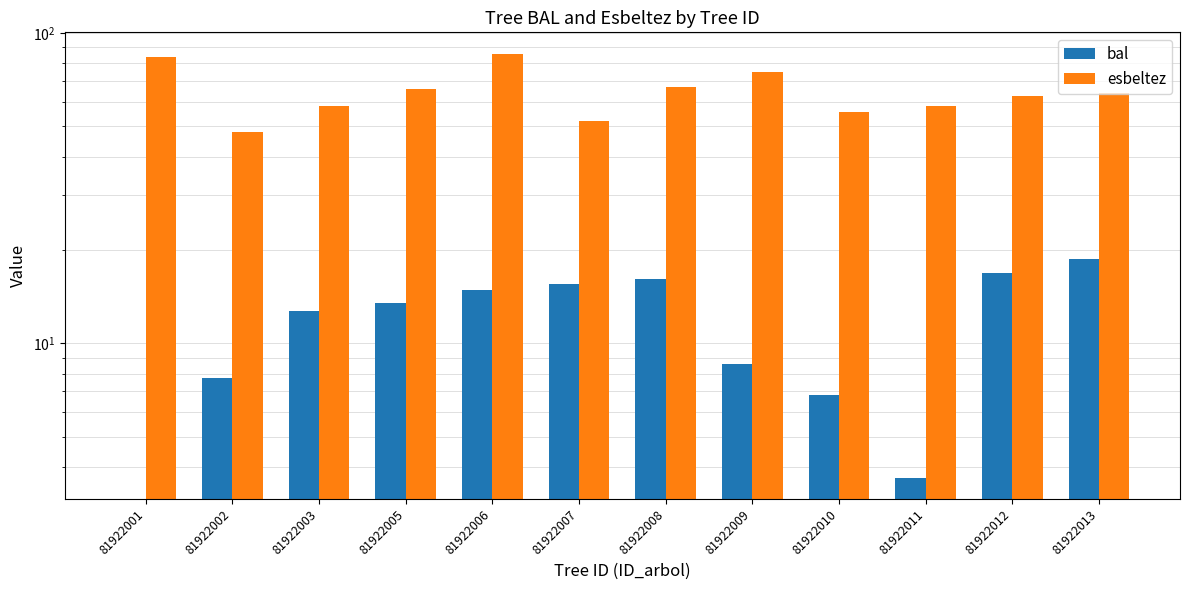

Is the value of esbeltez at 81922012 greater than the value of bal at 81922003?

Yes